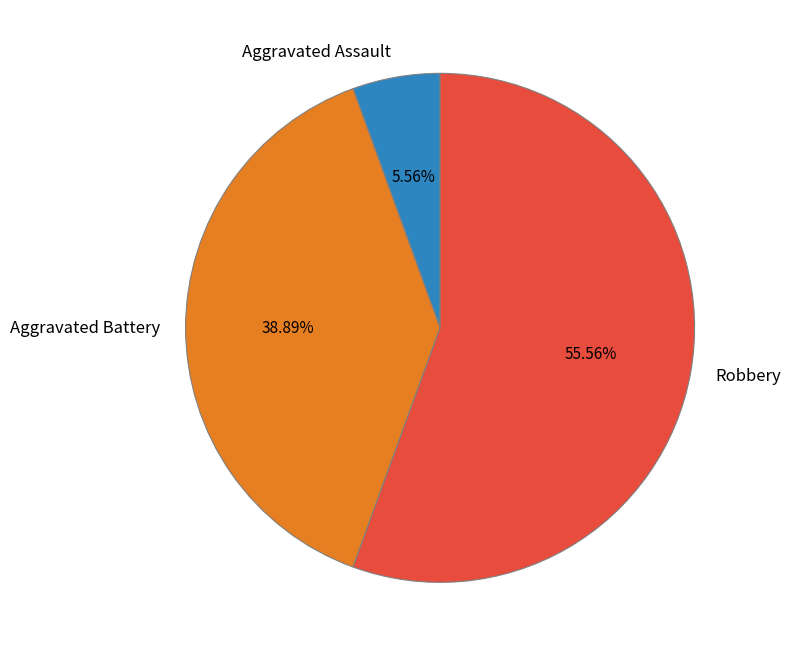

Is there a majority slice in this chart?

Yes